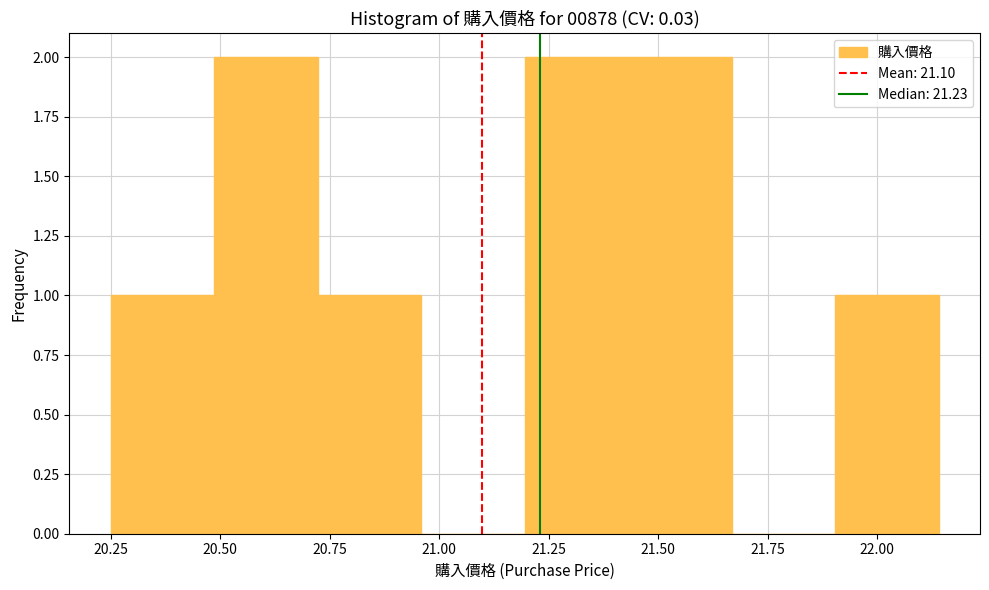

Reading left to right, list every bar in this chart as the range it spans on the x-axis followed by its height. Neither the bar edges nor the heights are printed on the chart, so give them approximately, as read against the axes.

20.25 to 20.50: 1
20.50 to 20.70: 2
20.70 to 20.95: 1
20.95 to 21.20: 0
21.20 to 21.45: 2
21.45 to 21.65: 2
21.65 to 21.90: 0
21.90 to 22.15: 1